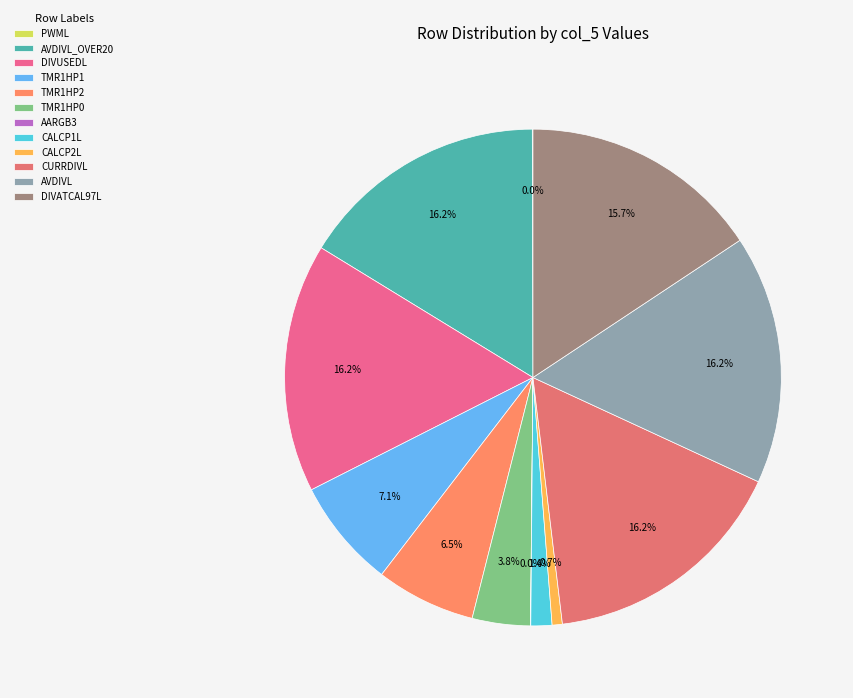

To the nearest percent, what is the difference between the largest and smallest slice percentages?

16%